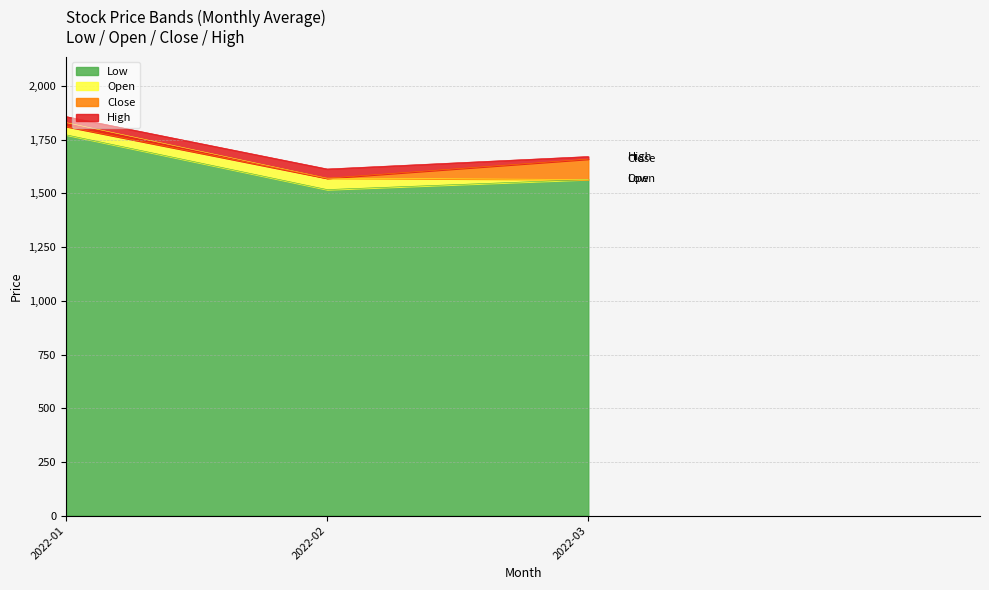

Which series has the largest total across all categories?

High